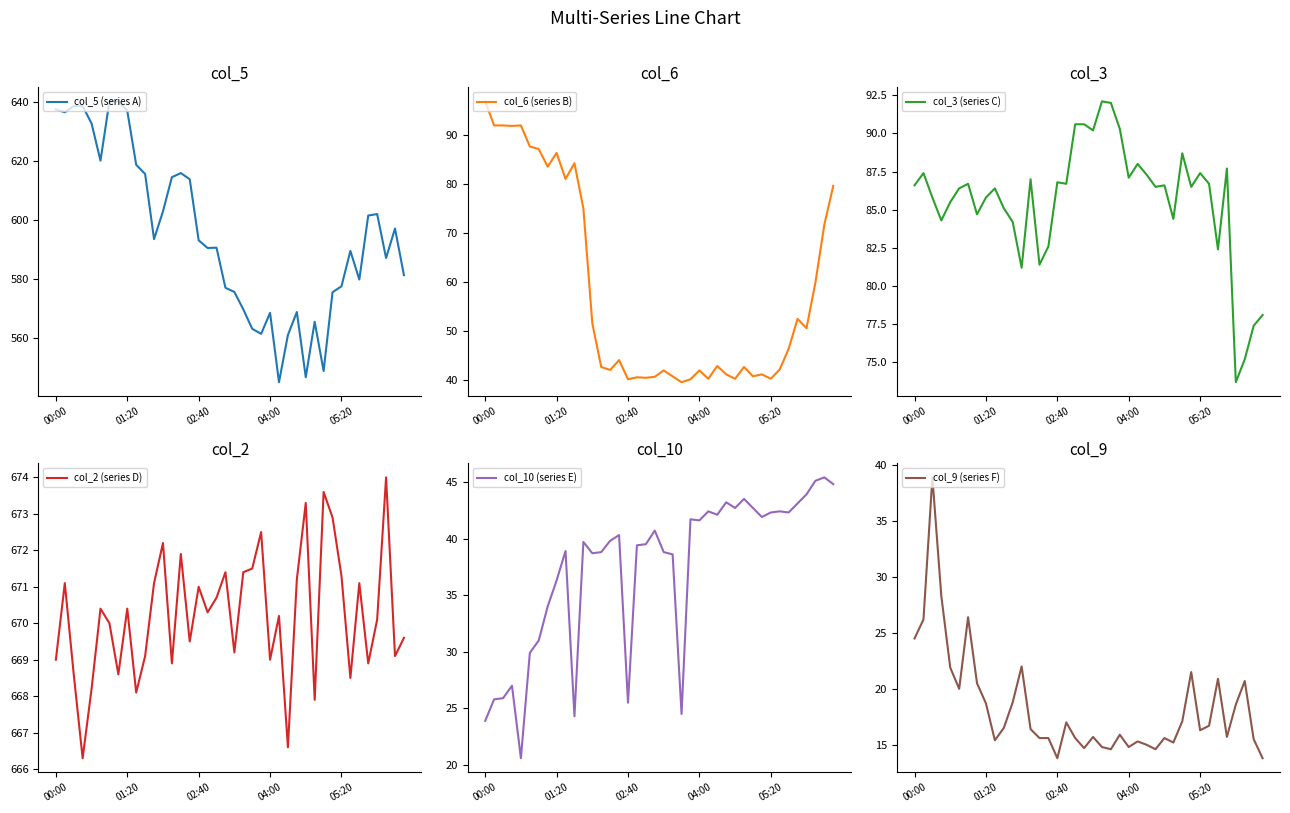

What is the lowest value of the col_10 (series E) series?

20.6